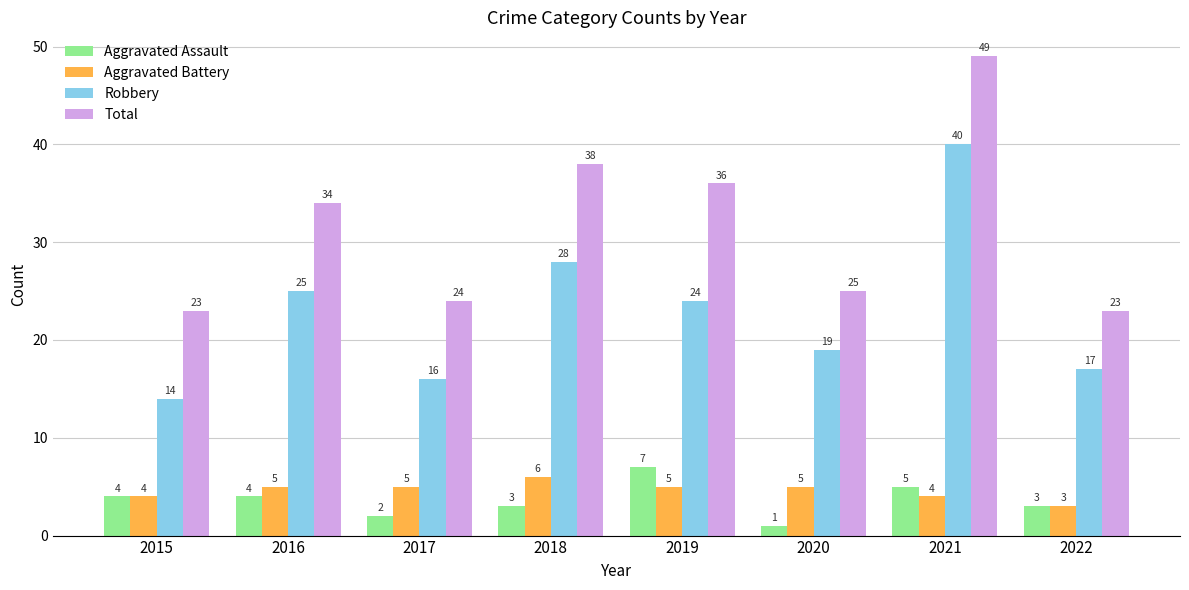

Which category has the highest value in the Total series?

2021